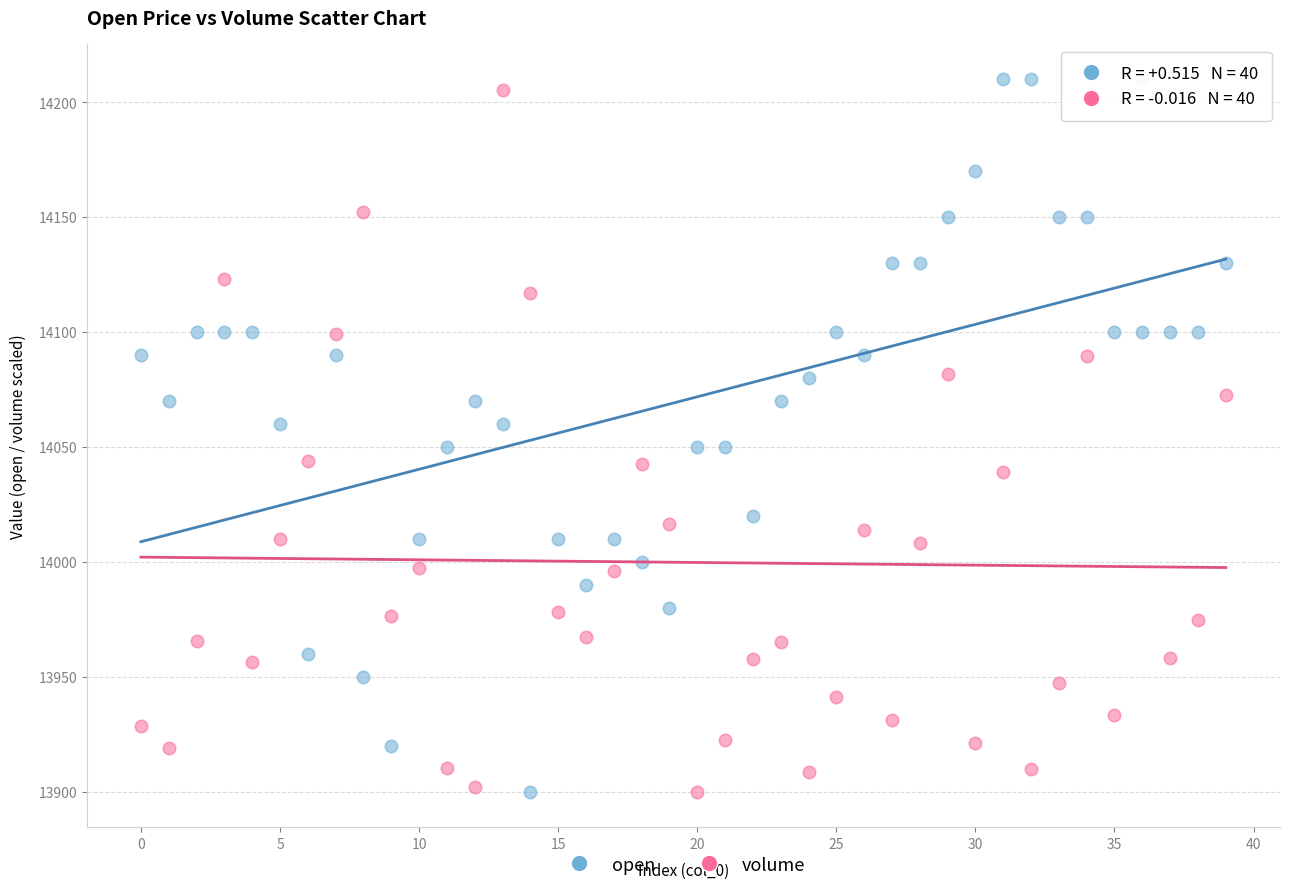

Across all data points, what is the range of Y values (max minus min)?

310.0